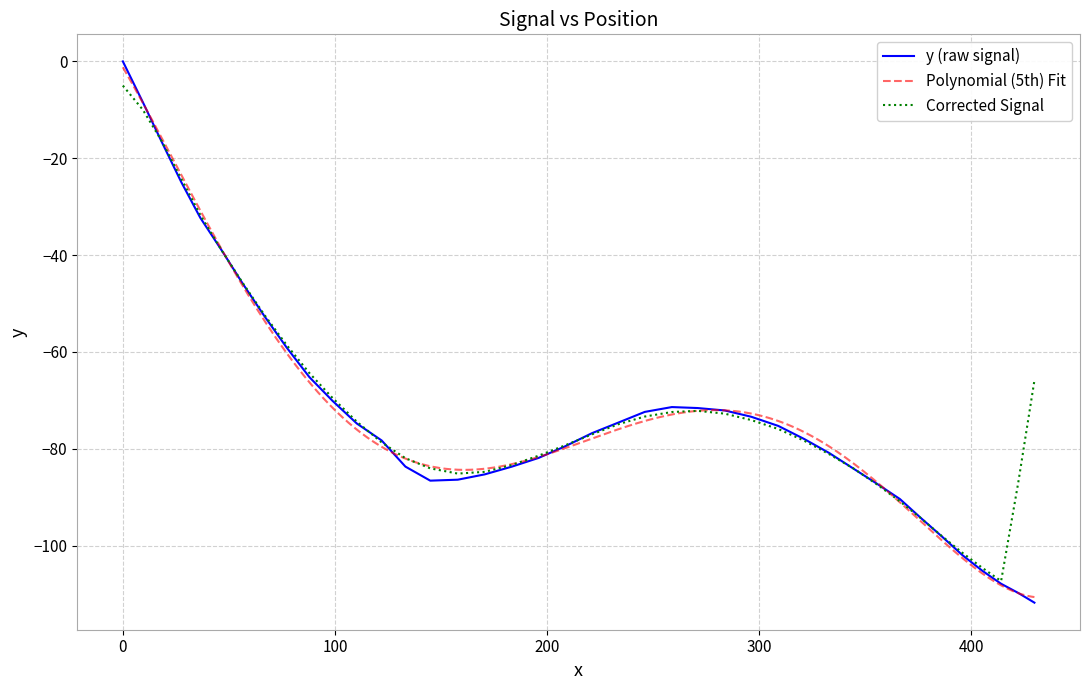

What is the minimum value for Corrected Signal?

-107.3